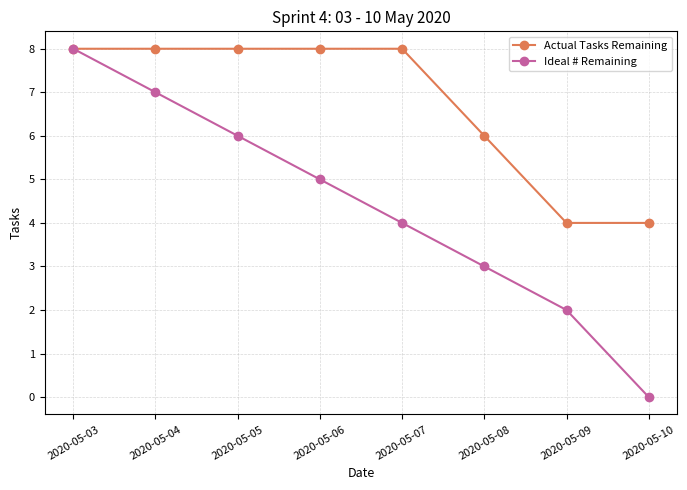

True or false: Ideal # Remaining has more than 2 interior local peaks.

False